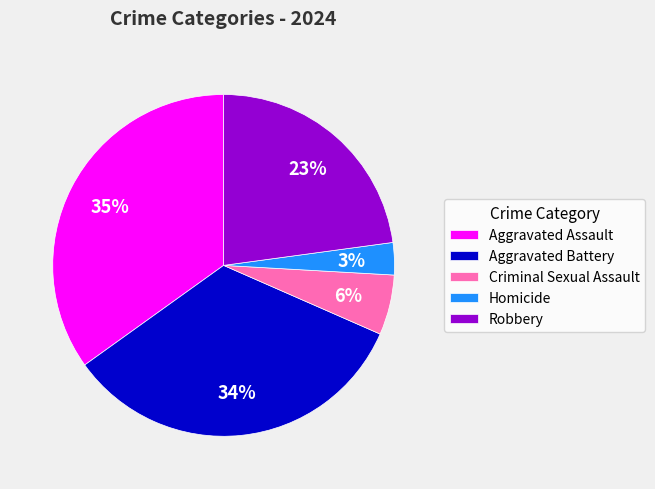

Combined, do Criminal Sexual Assault and Robbery account for over 50%?

No